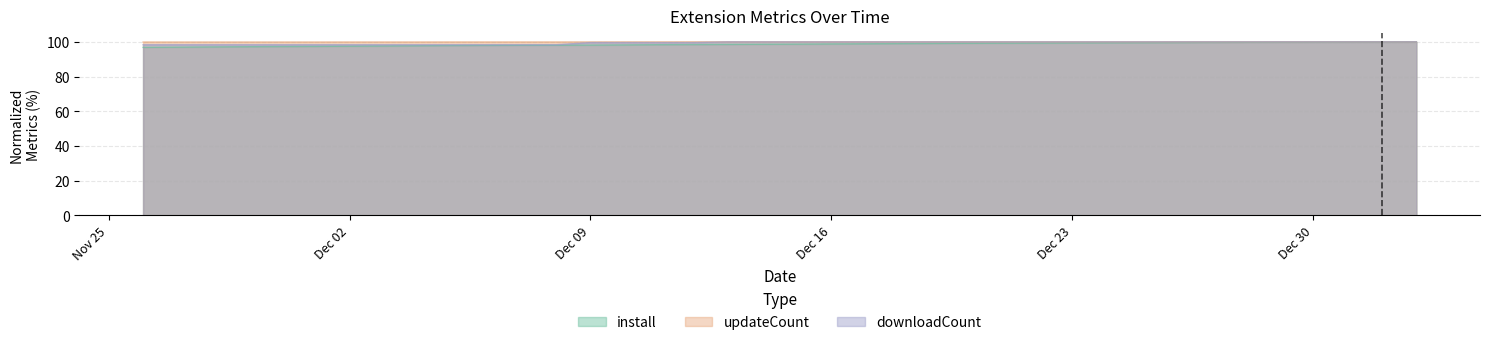

What are all the series names shown in the legend?

install, updateCount, downloadCount